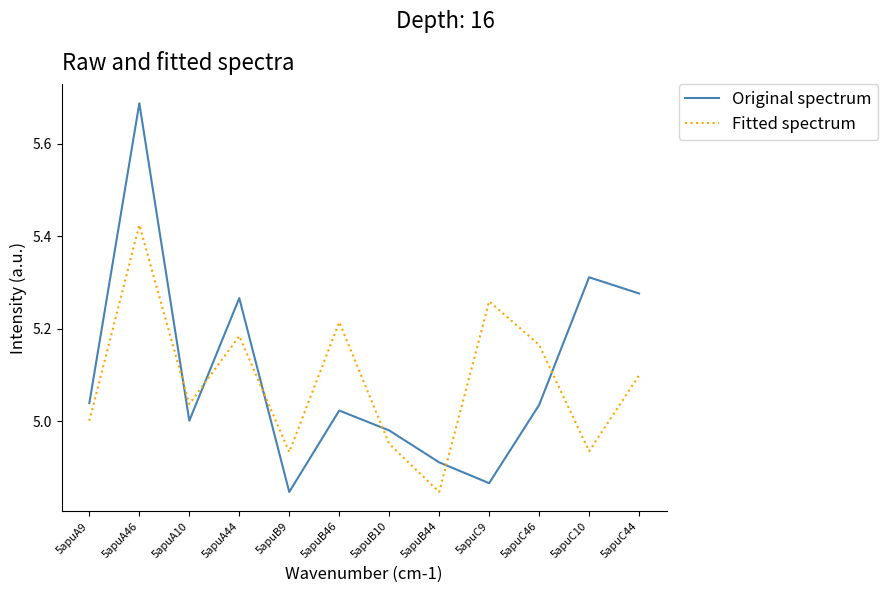

Which series has the largest range (max minus min)?

Original spectrum